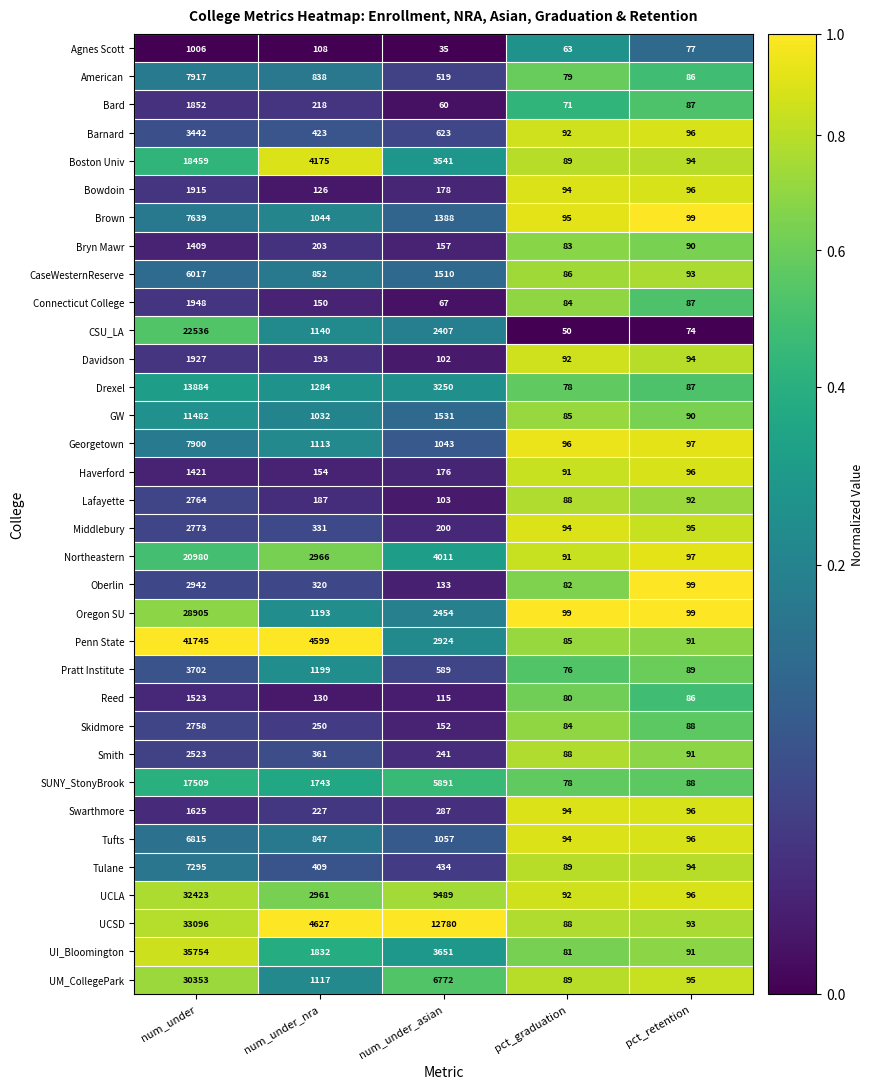

List the series in order of their peak value, lowest first.

Agnes Scott, Bryn Mawr, Haverford, Reed, Swarthmore, Bard, Bowdoin, Davidson, Connecticut College, Smith, Skidmore, Lafayette, Middlebury, Oberlin, Barnard, Pratt Institute, CaseWesternReserve, Tufts, Tulane, Brown, Georgetown, American, GW, Drexel, SUNY_StonyBrook, Boston Univ, Northeastern, CSU_LA, Oregon SU, UM_CollegePark, UCLA, UCSD, UI_Bloomington, Penn State